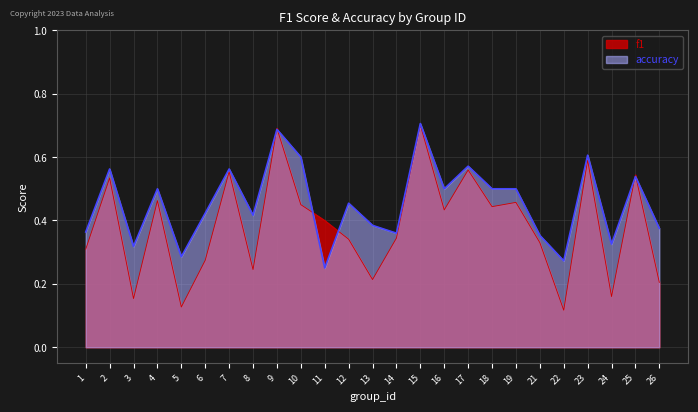

What is the sum of the f1 values at 2 and 5?

0.7